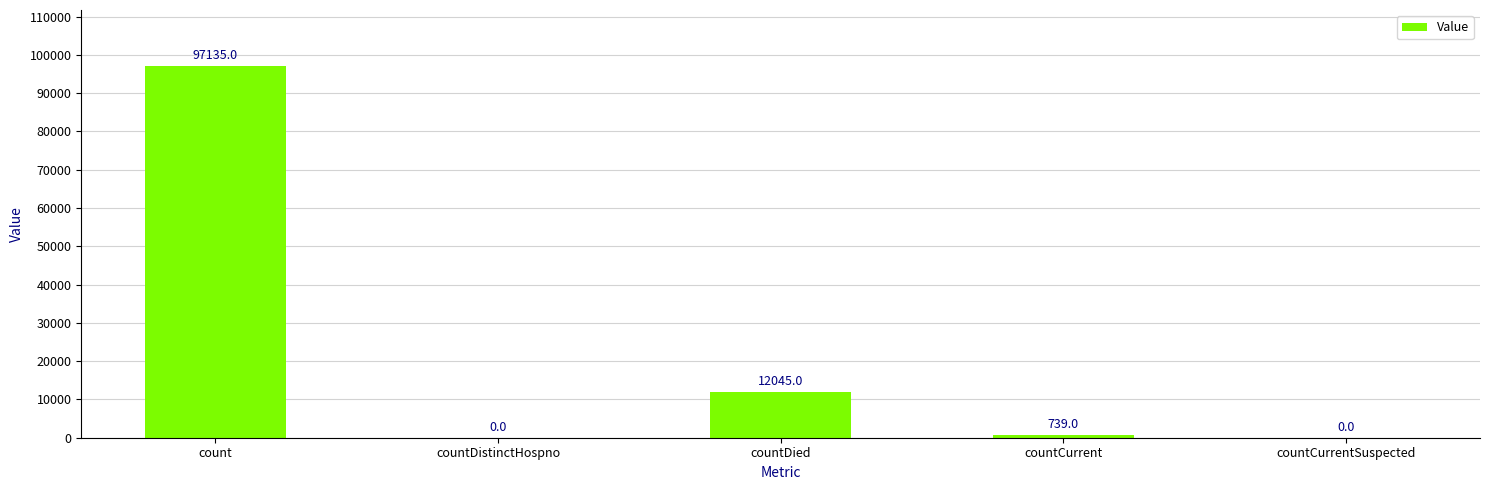

What is the difference between the values at countCurrent and countCurrentSuspected?

739